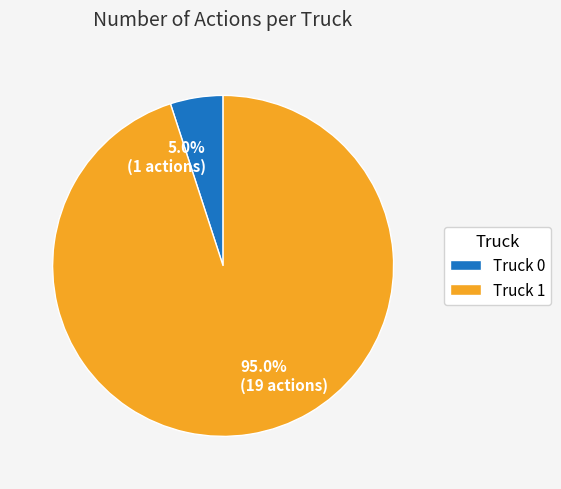

Rank the categories by value from highest to lowest.

Truck 1, Truck 0